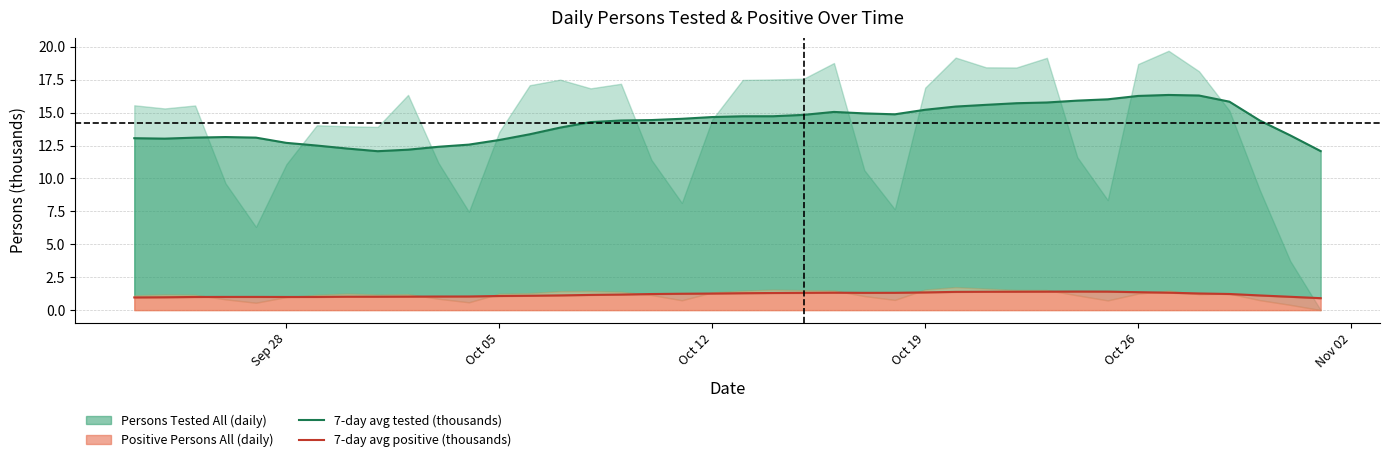

Does the chart have visible grid lines?

Yes